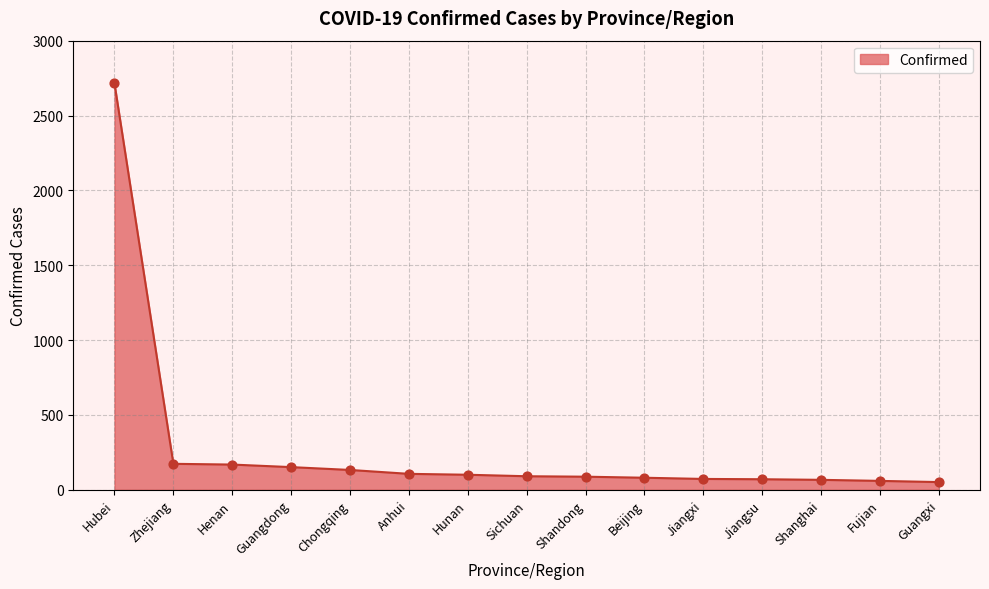

What is the change in value from Zhejiang to Chongqing?

-41